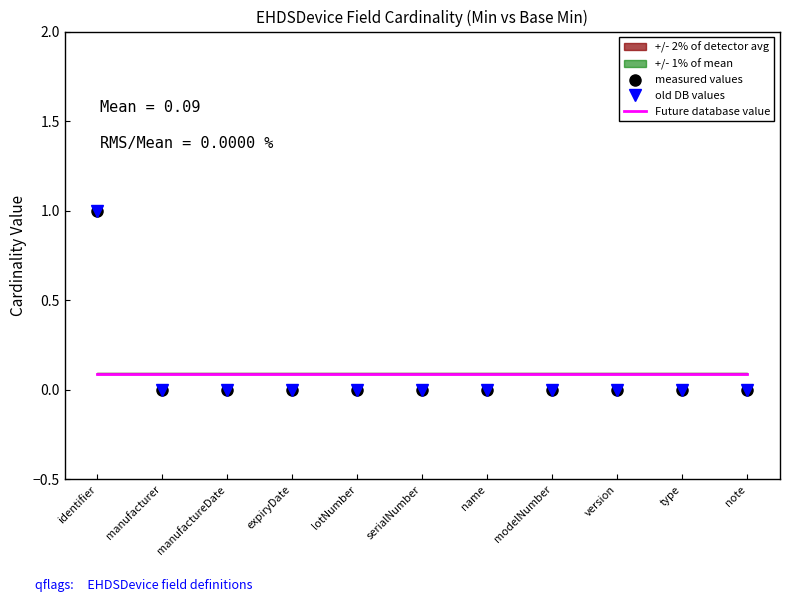

Which category has the highest value in the Future database value series?

identifier